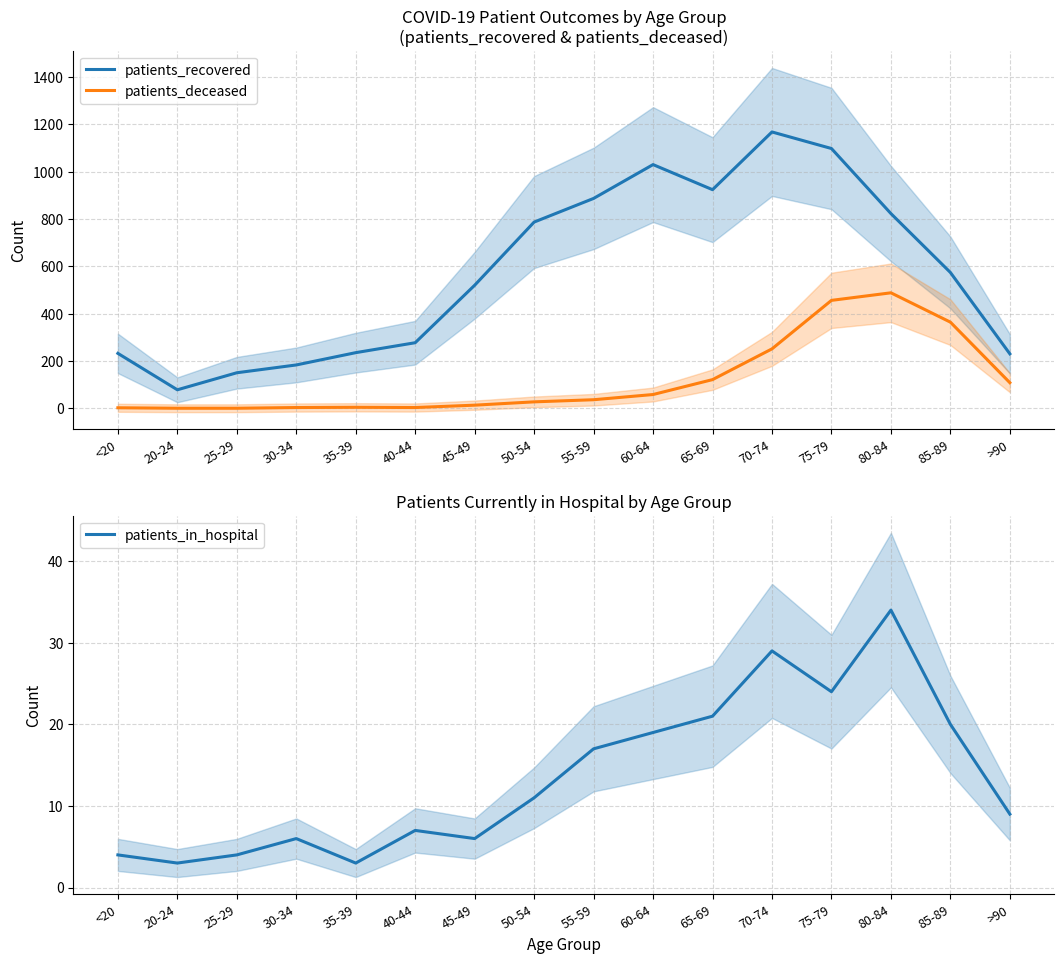

What is the greatest value displayed?

1168